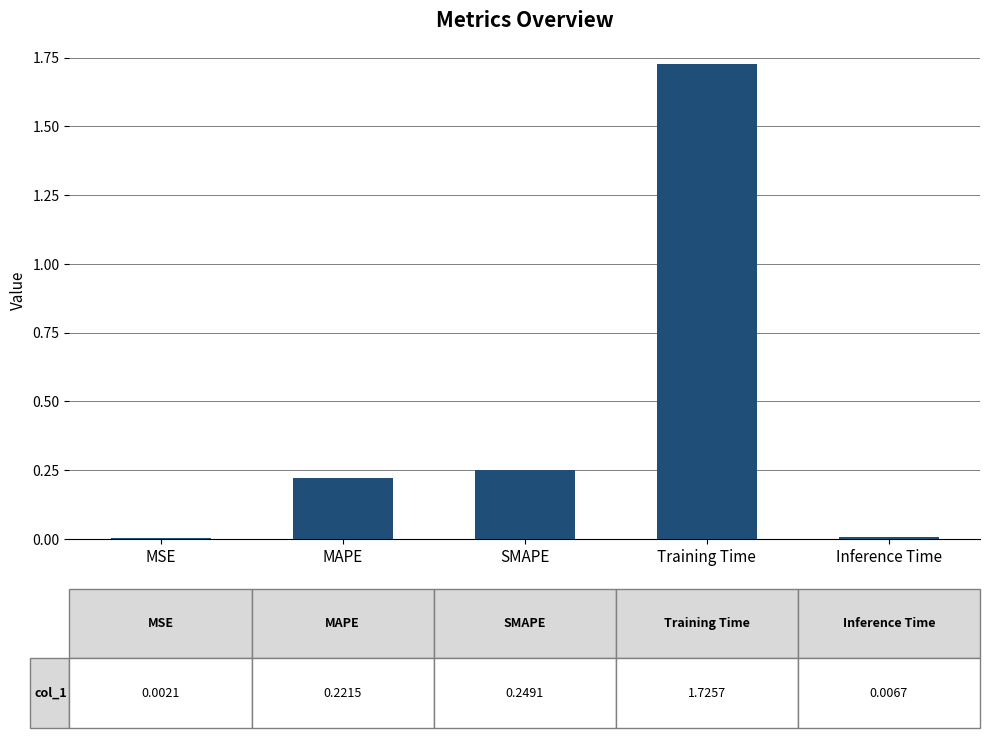

Which category has the highest value across all series?

Training Time